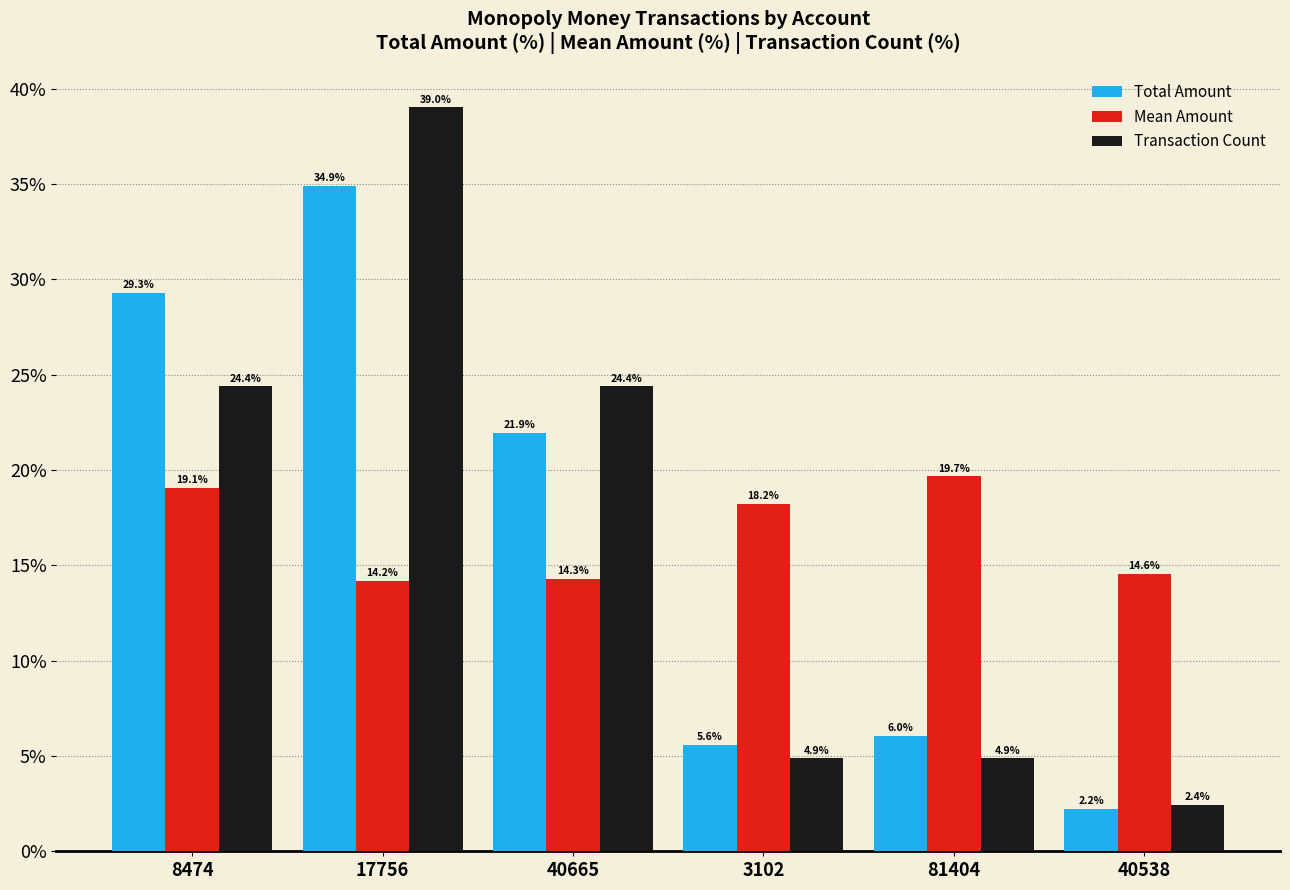

Is the value of Transaction Count at 40665 greater than the value of Mean Amount at 3102?

Yes